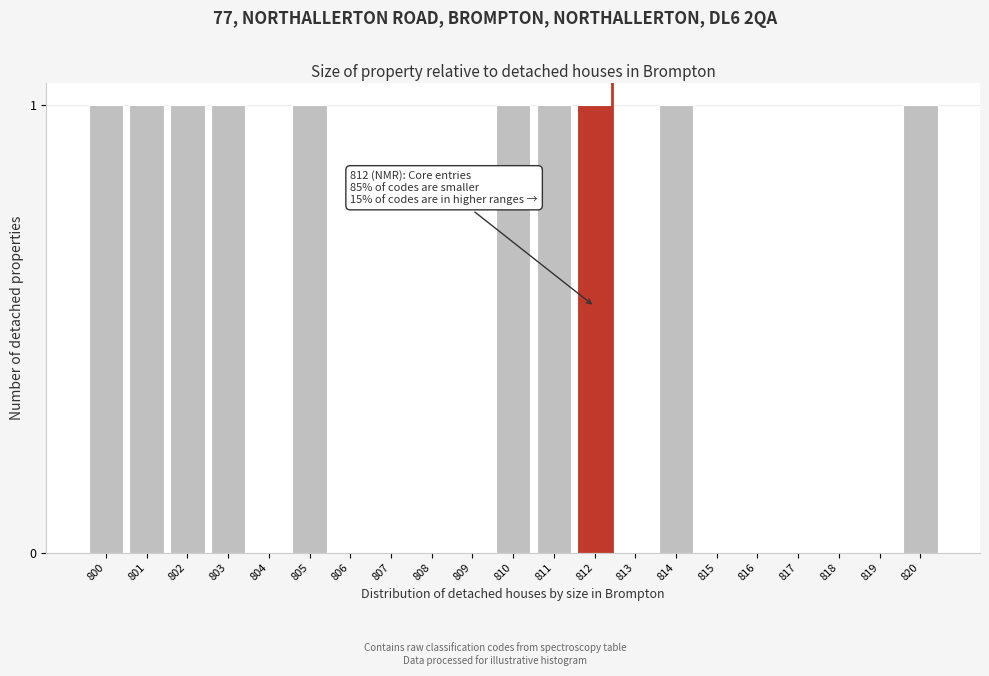

Reading left to right, extract all data points from this chart.

800=1	801=1	802=1	803=1	804=0	805=1	806=0	807=0	808=0	809=0	810=1	811=1	812=1	813=0	814=1	815=0	816=0	817=0	818=0	819=0	820=1